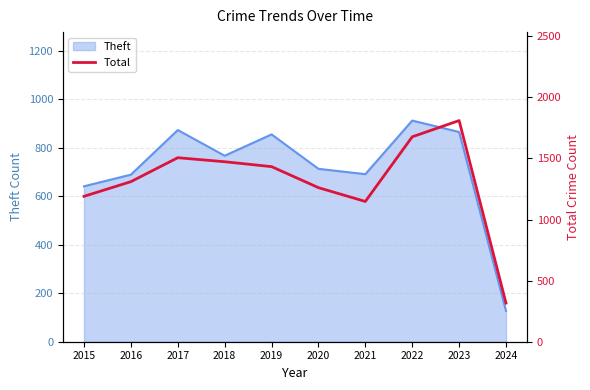

What is the change in value from 2022 to 2024?

-1361